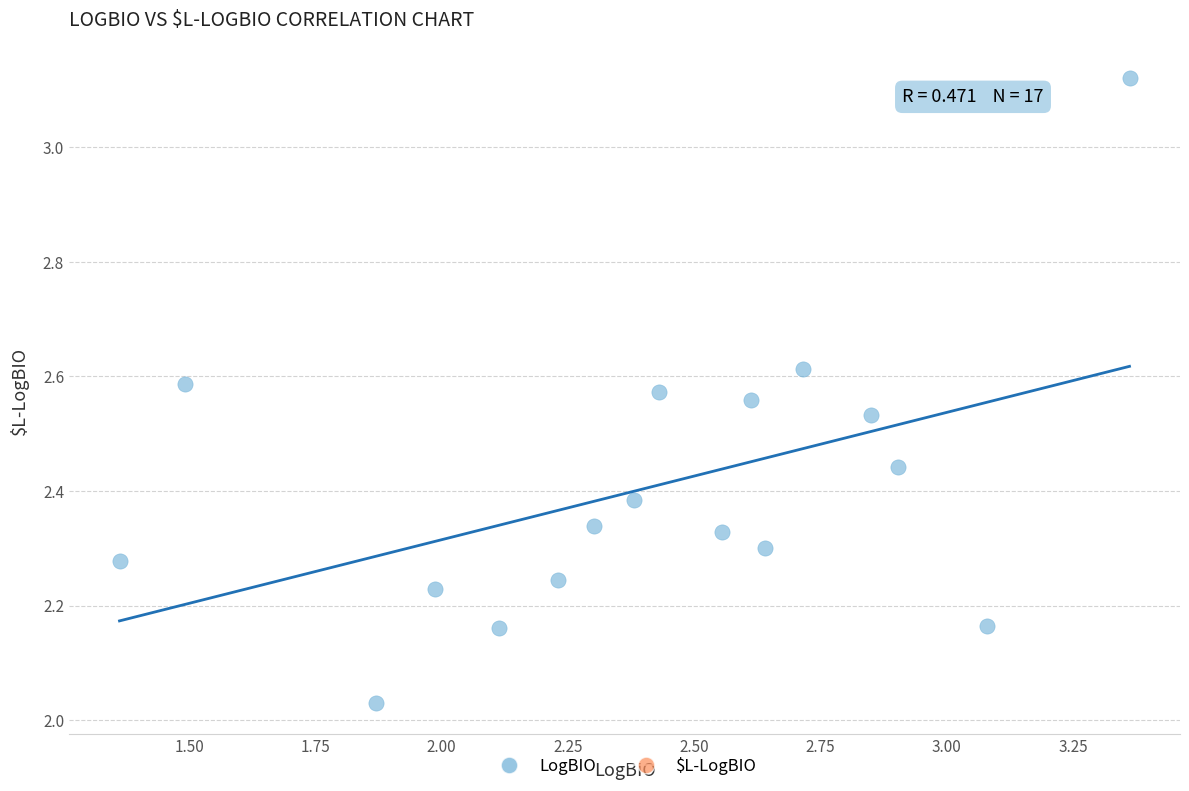

What is the range of Y values (max minus min)?

1.1